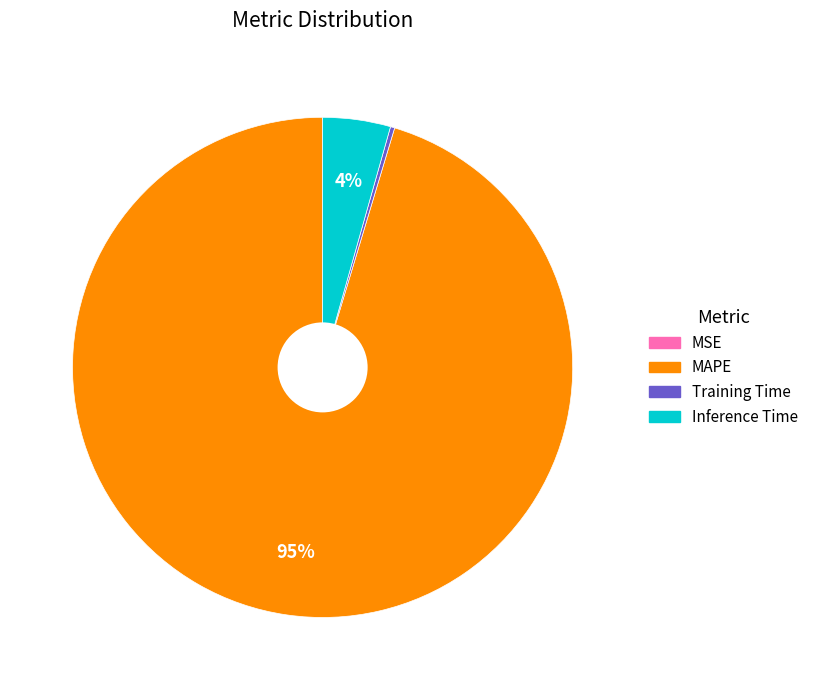

Do Inference Time and MAPE together represent more than half of the pie?

Yes